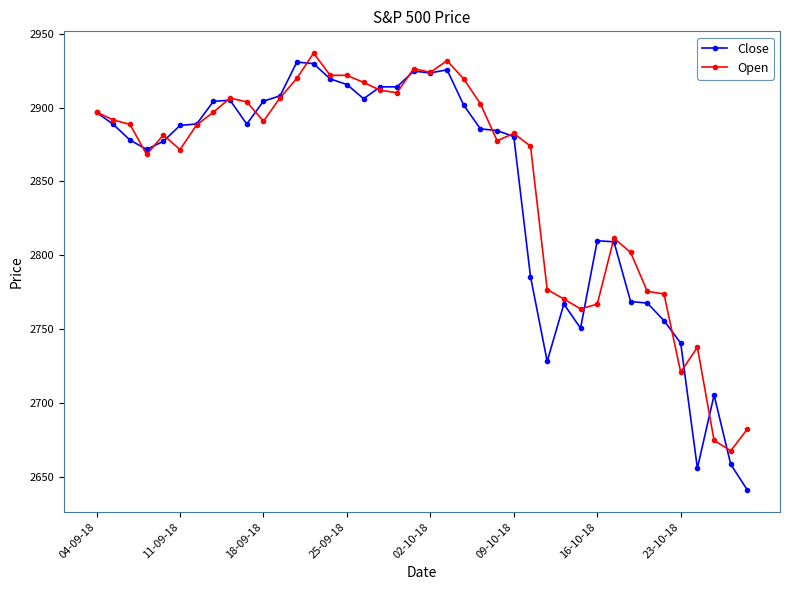

What is the value of the Open point at the 40th from the left?

2682.6